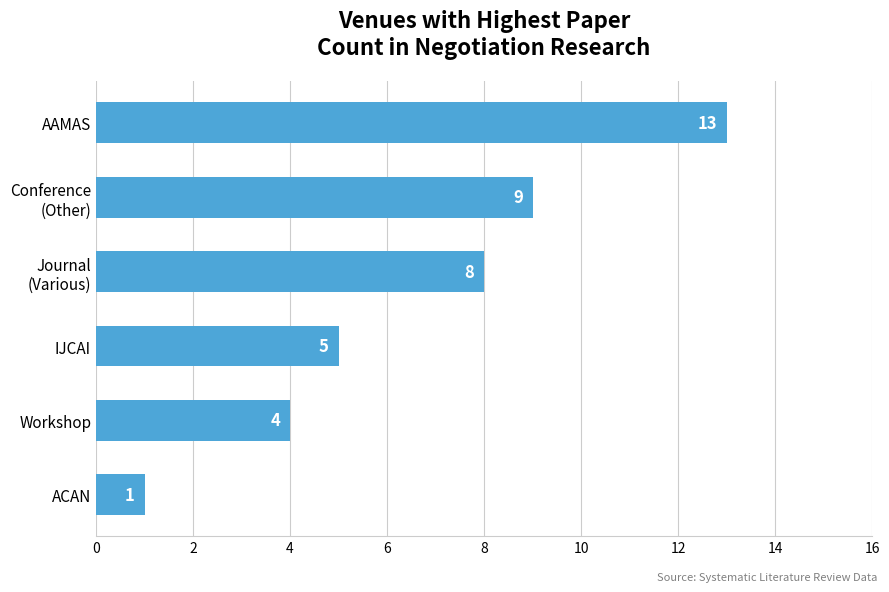

At which category does the chart reach its minimum across all series?

ACAN